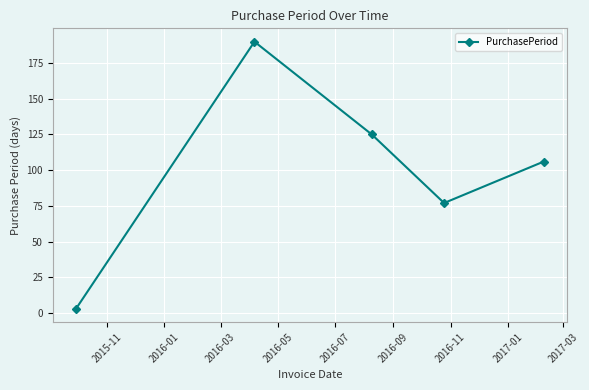

What is the maximum value shown in the chart?

190